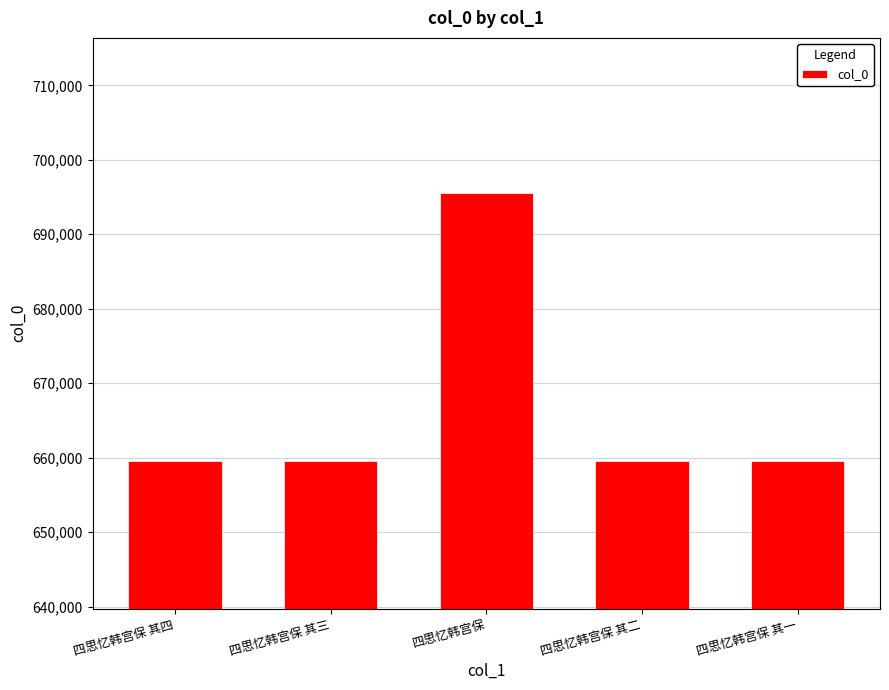

What is the label of the 4th bar from the left?

四思忆韩宫保 其二